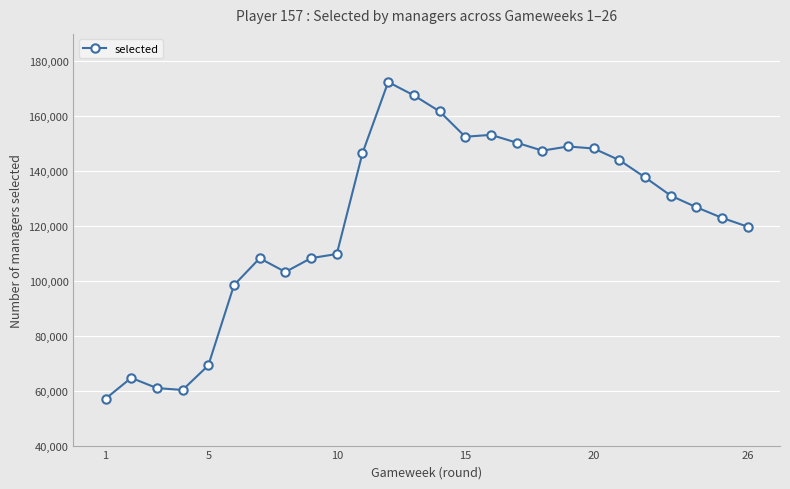

Count the number of data series in this chart.

1